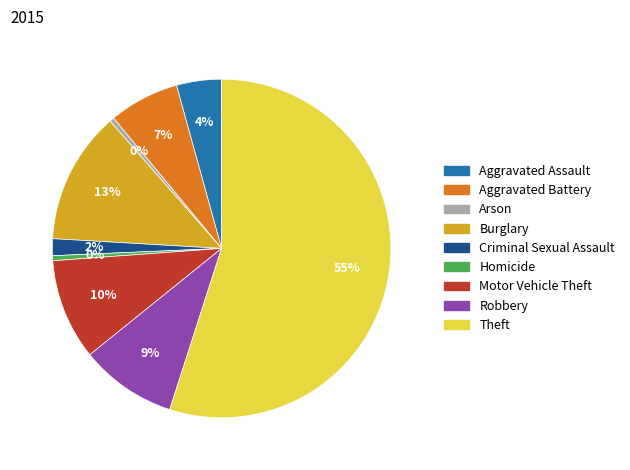

What is the ratio of the value at Robbery to the value at Burglary?

0.7